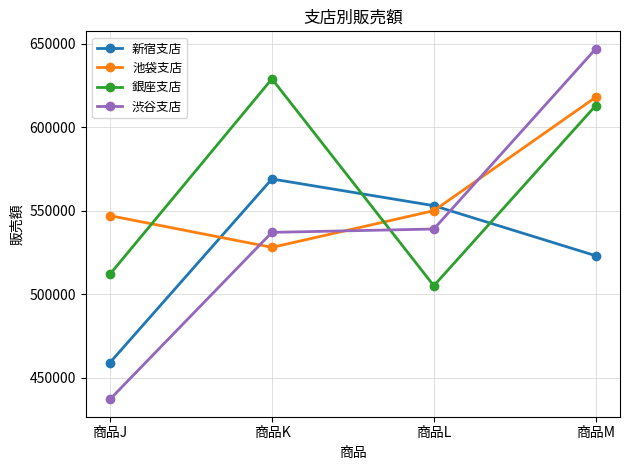

What is the maximum value for 池袋支店?

618000